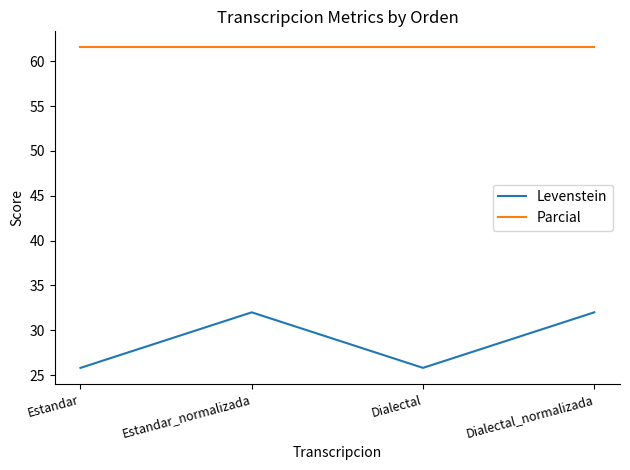

Reading left to right, what are all the values shown in this chart?

Levenstein: 25.8	32.0	25.8	32.0
Parcial: 61.5	61.5	61.5	61.5